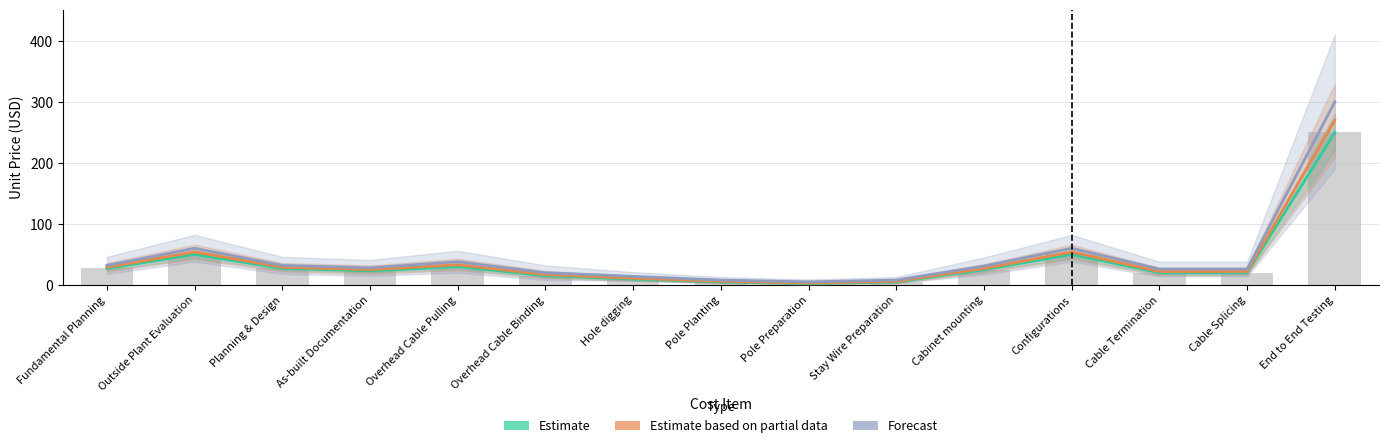

Which has a higher value, Stay Wire Preparation or Cabinet mounting?

Cabinet mounting